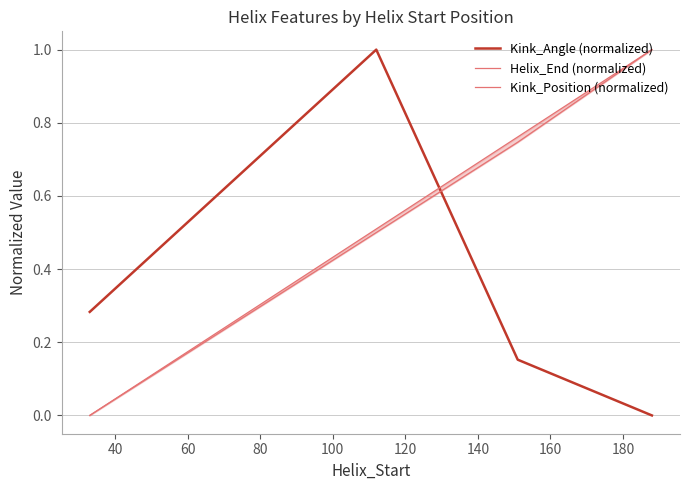

What are all the series names shown in the legend?

Kink_Angle (normalized), Helix_End (normalized), Kink_Position (normalized)